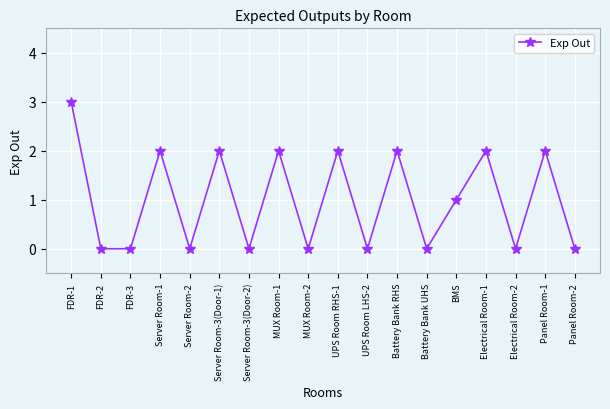

Reading left to right, what are all the values shown in this chart?

3	0	0	2	0	2	0	2	0	2	0	2	0	1	2	0	2	0